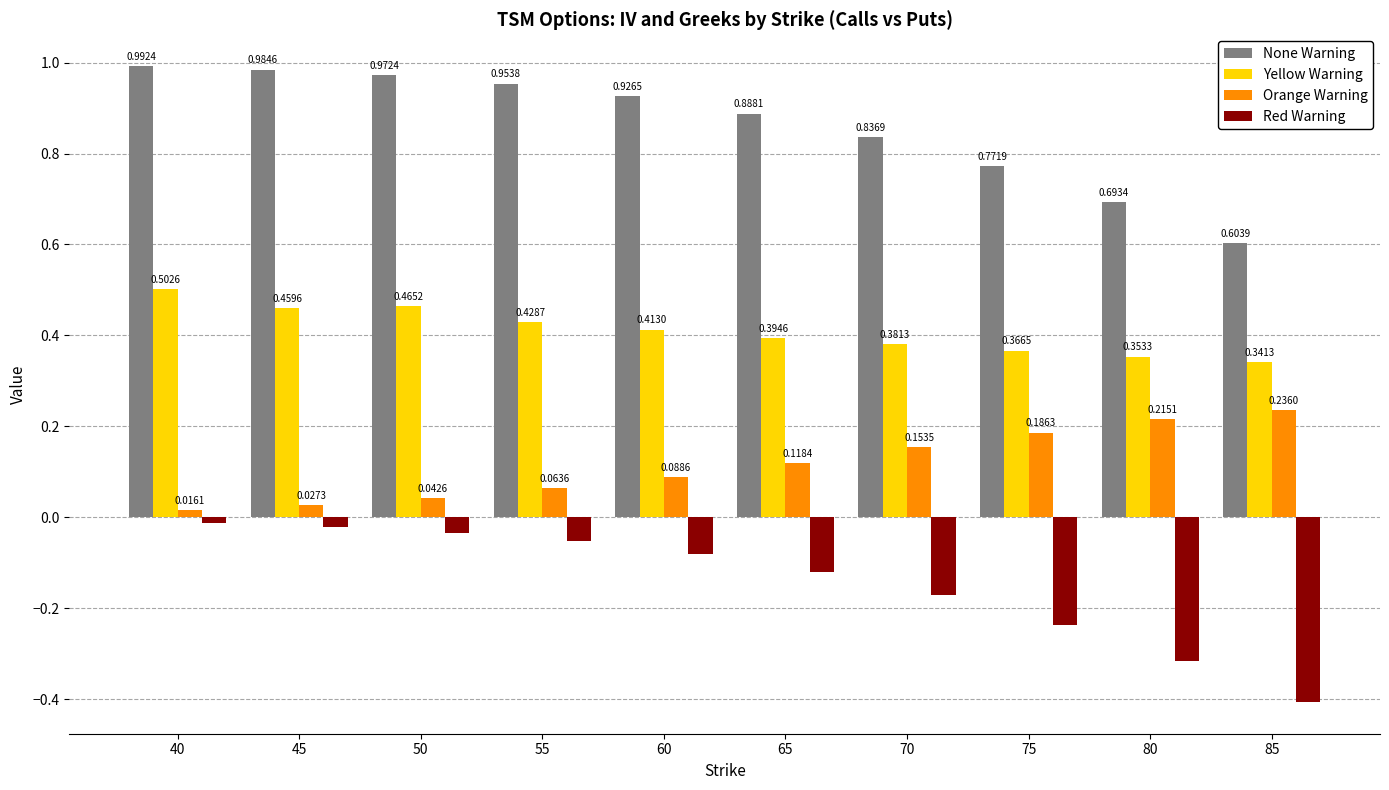

Which series has the widest spread of values?

Red Warning